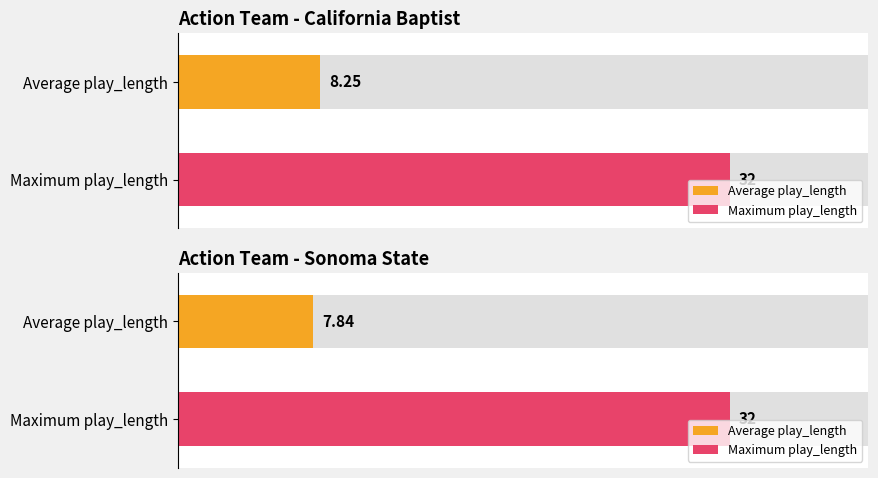

Which category has the lowest value in the Average utilization series?

Sonoma State